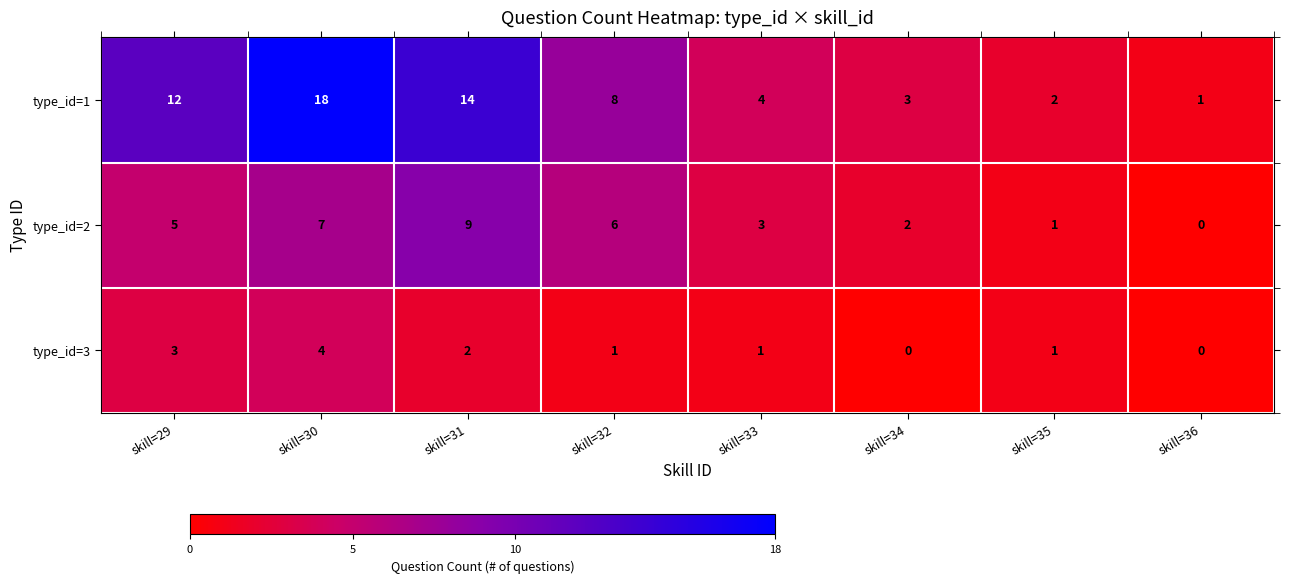

Rank the series by their average value, from highest to lowest.

type_id=1, type_id=2, type_id=3